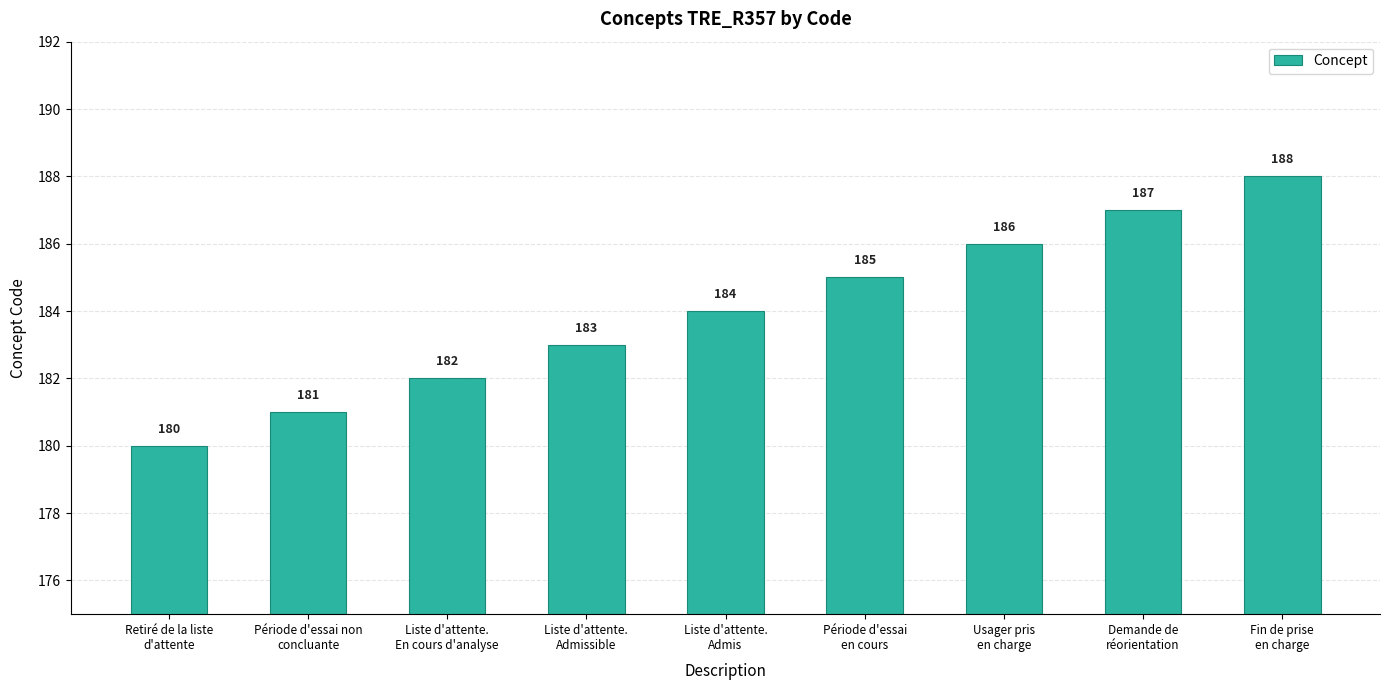

List the labels in order of value, largest first.

Fin de prise
en charge, Demande de
réorientation, Usager pris
en charge, Période d'essai
en cours, Liste d'attente.
Admis, Liste d'attente.
Admissible, Liste d'attente.
En cours d'analyse, Période d'essai non
concluante, Retiré de la liste
d'attente